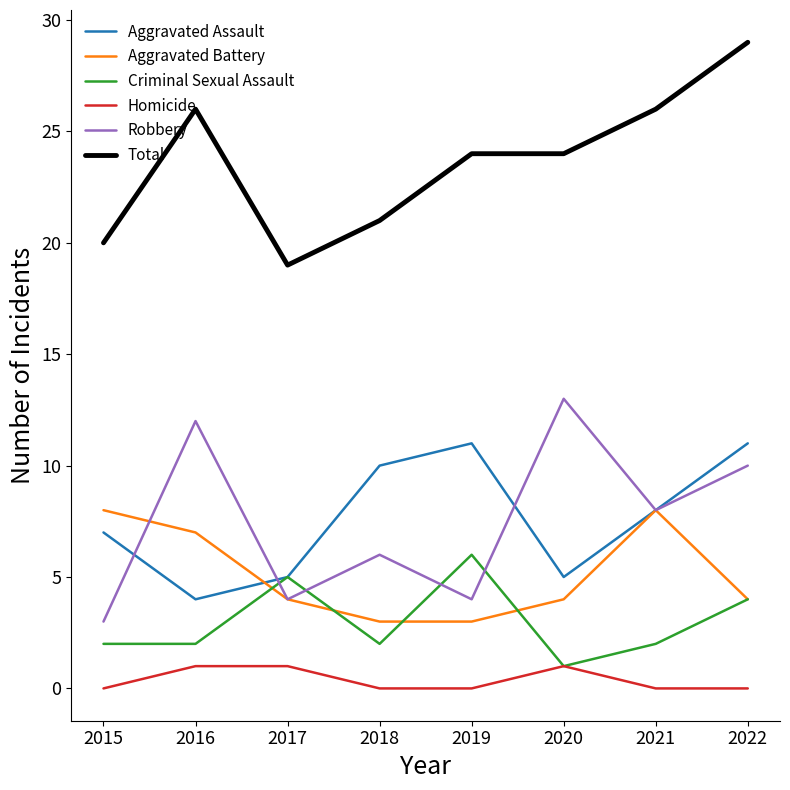

How many Total values are between 21 and 26?

5